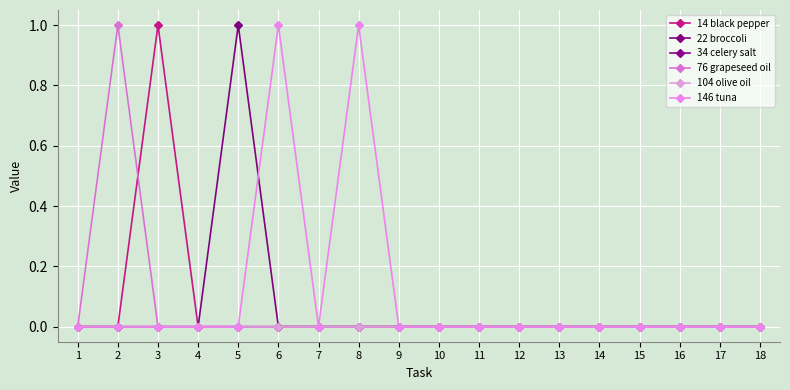

Is it true that 14 black pepper equals 0 at 7?

True